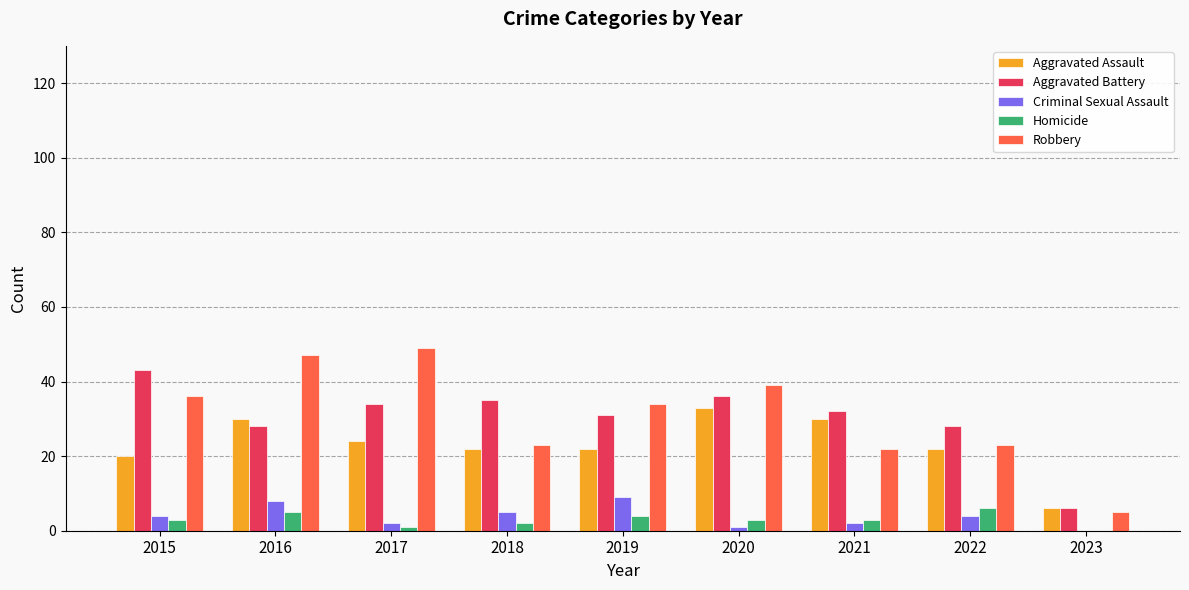

Read the Robbery value at 2021, to the nearest 5.

20